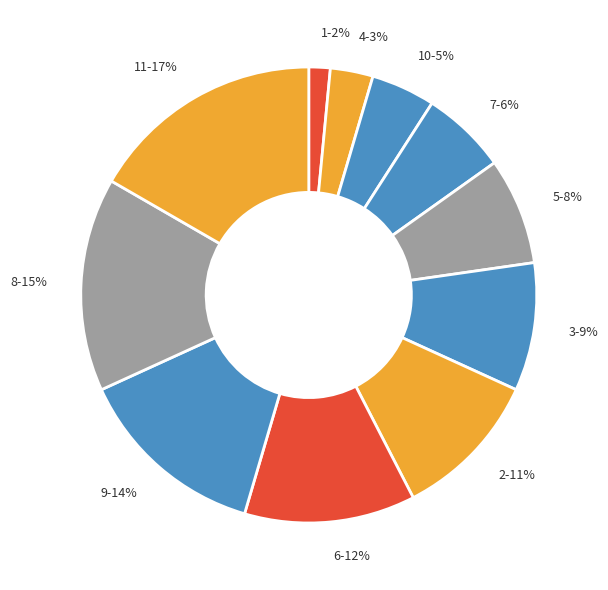

Does 4-3% represent more than half of the total?

No